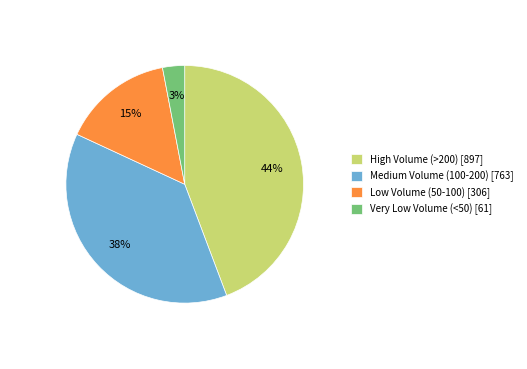

Is there a majority slice in this chart?

No